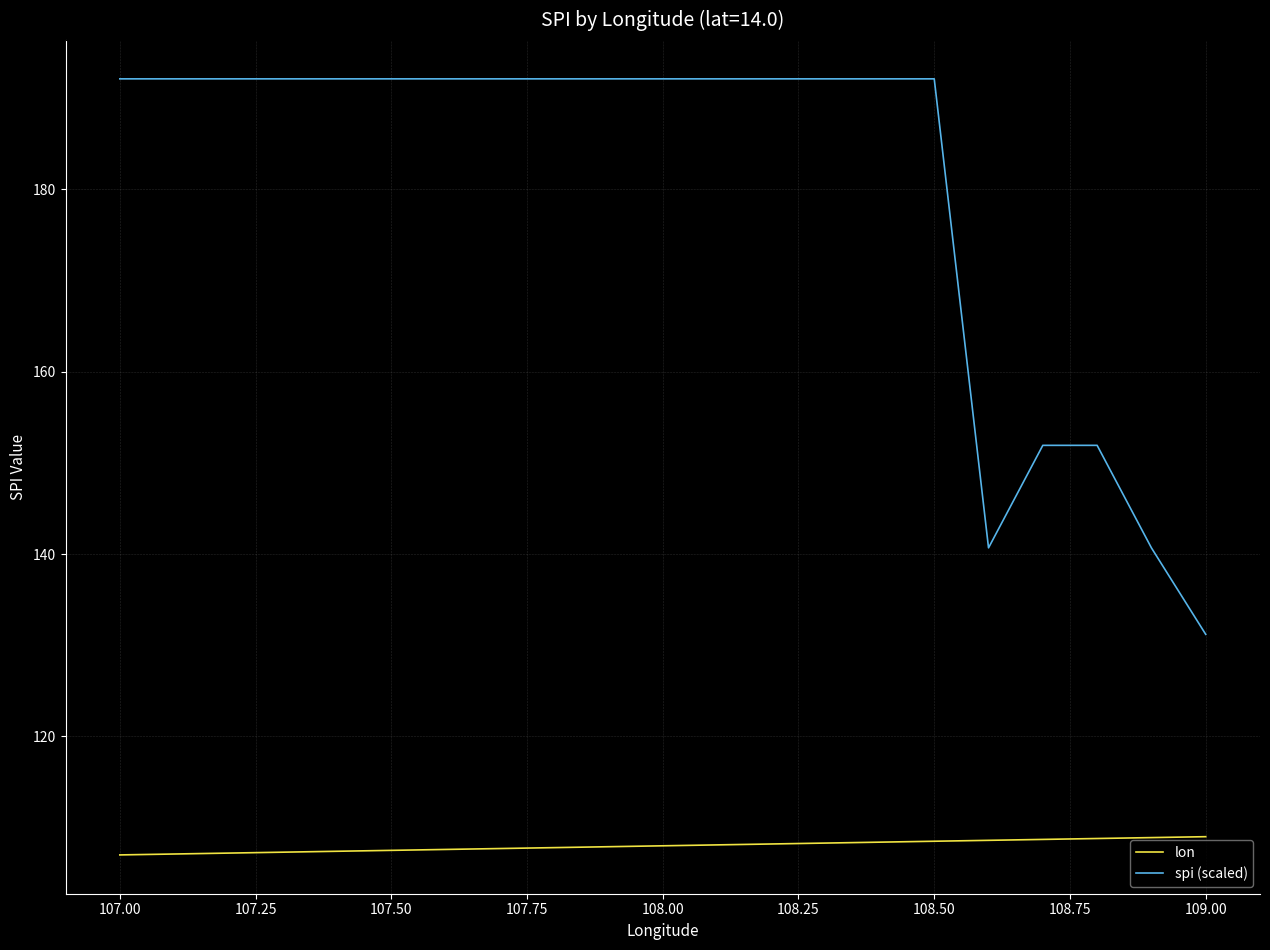

How many categories are shown in the chart?

21